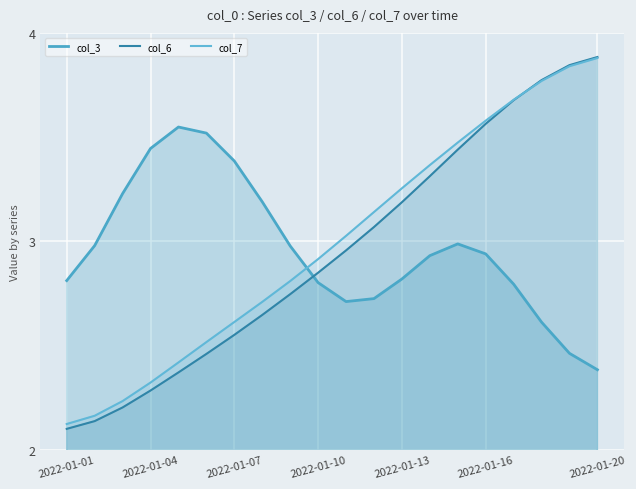

What is the smallest value displayed?

2.1